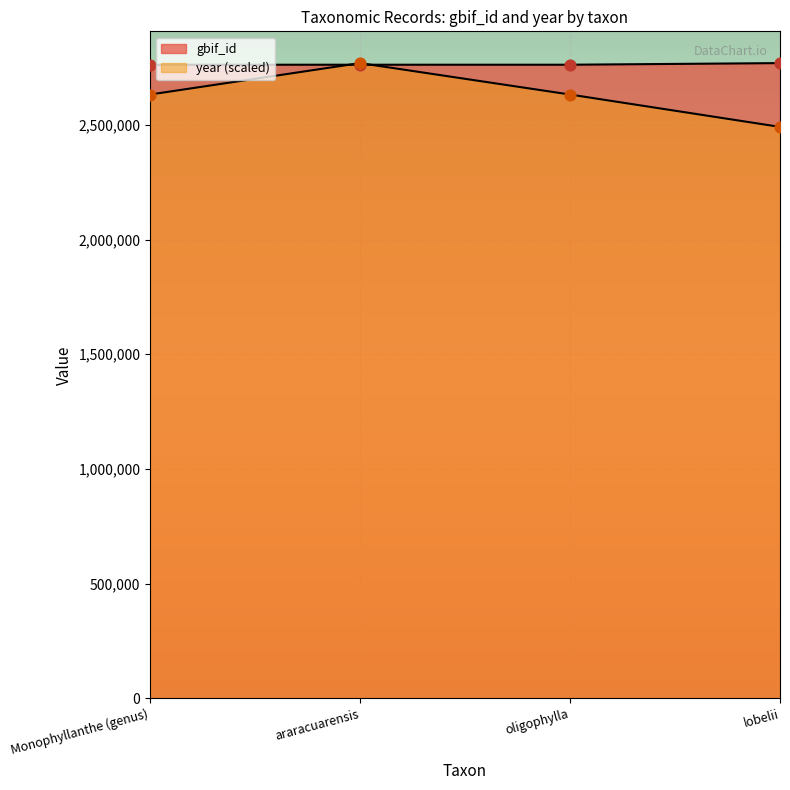

What is the total value across all series at Monophyllanthe (genus)?

5394565.3